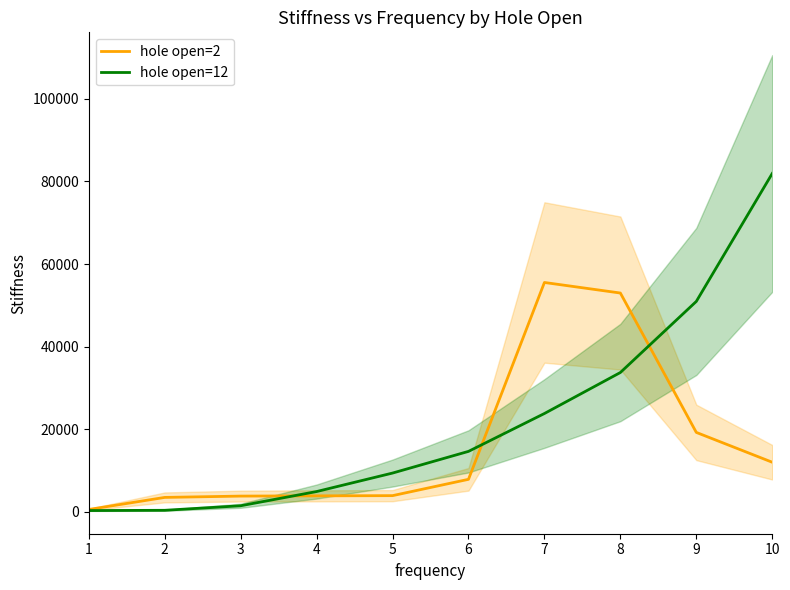

What is the value of the hole open=12 point at the 8th from the left?

33709.3